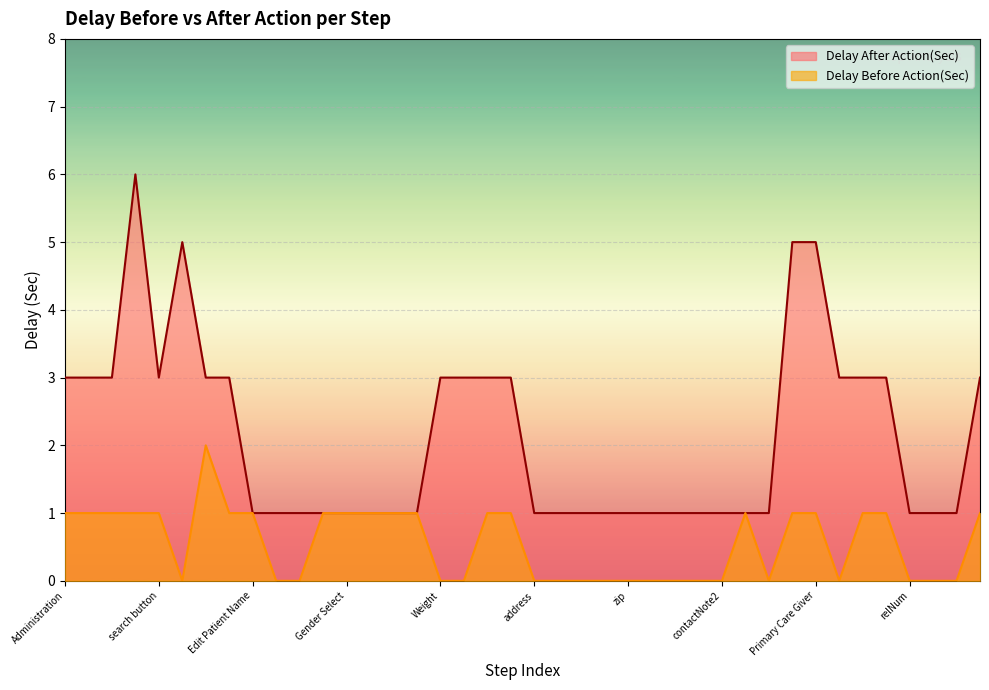

True or false: Delay Before Action(Sec) and Delay After Action(Sec) cross at least once.

False